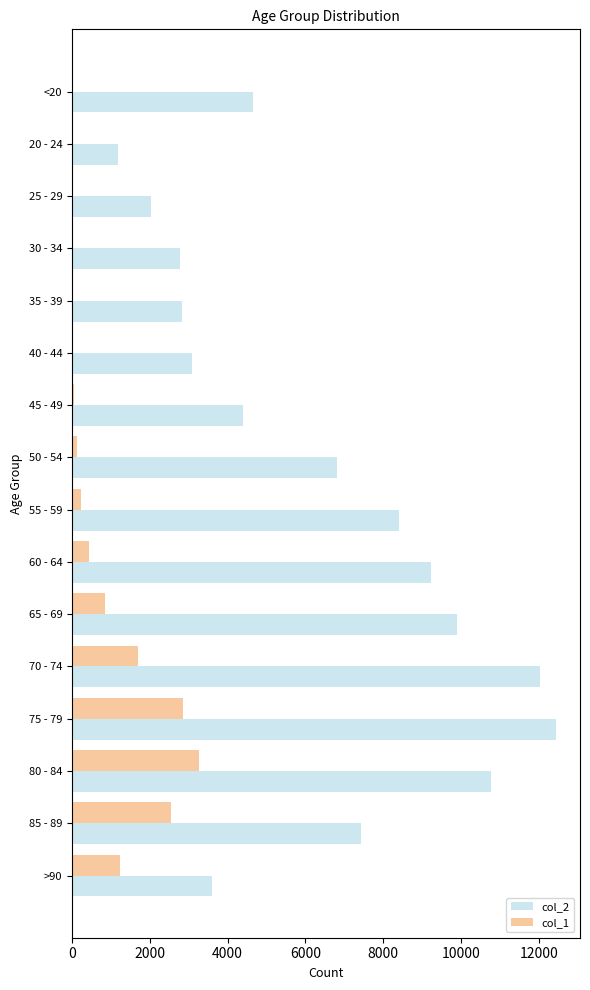

The value of col_2 at 80 - 84 is 10764. True or false?

True